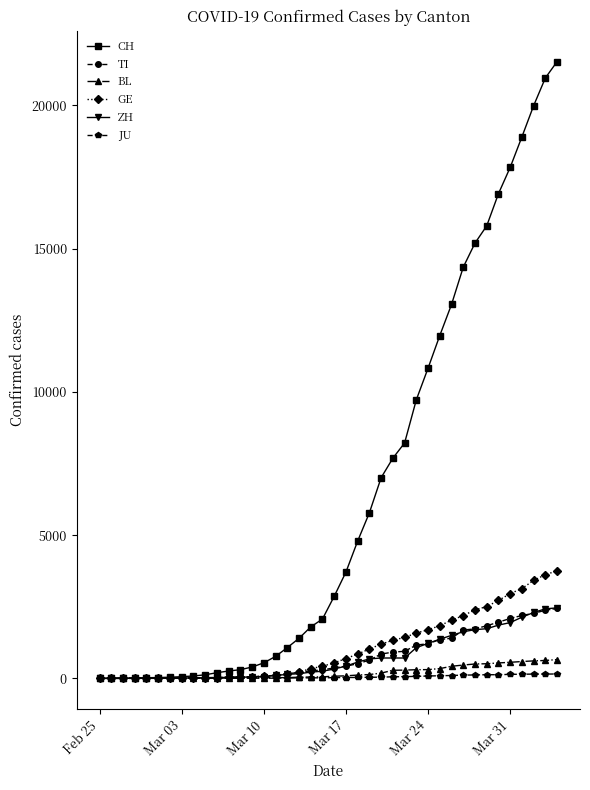

What is the average value of the GE series?

1062